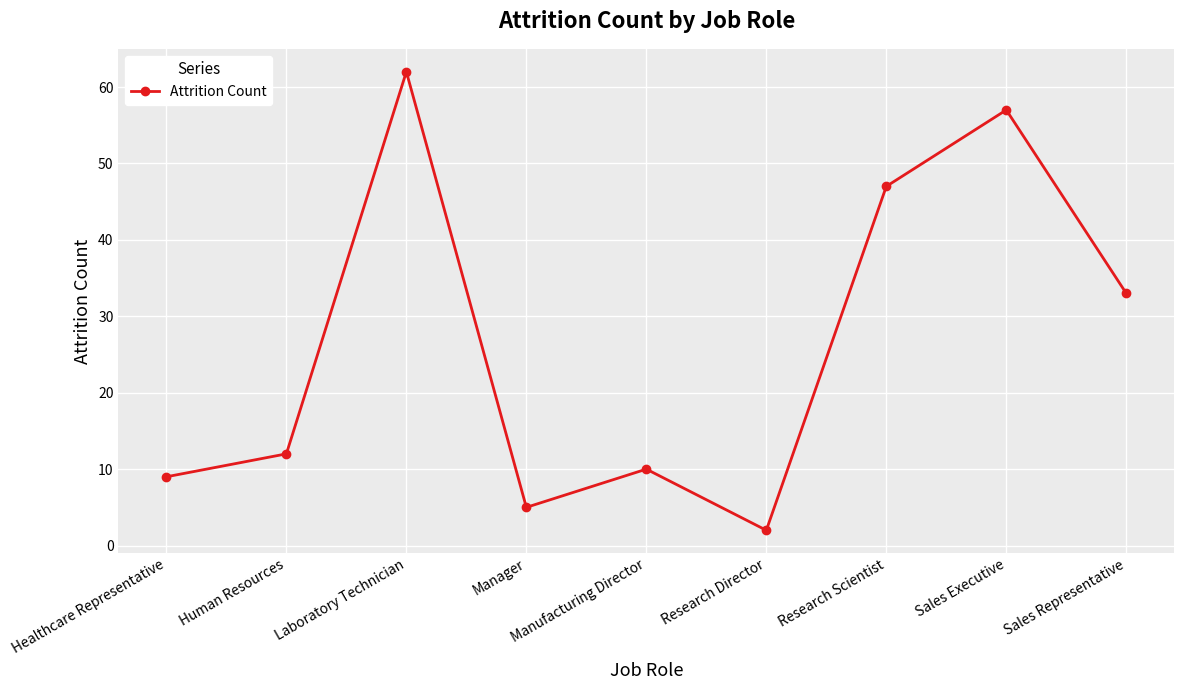

Reading left to right, what are all the values shown in this chart?

9	12	62	5	10	2	47	57	33